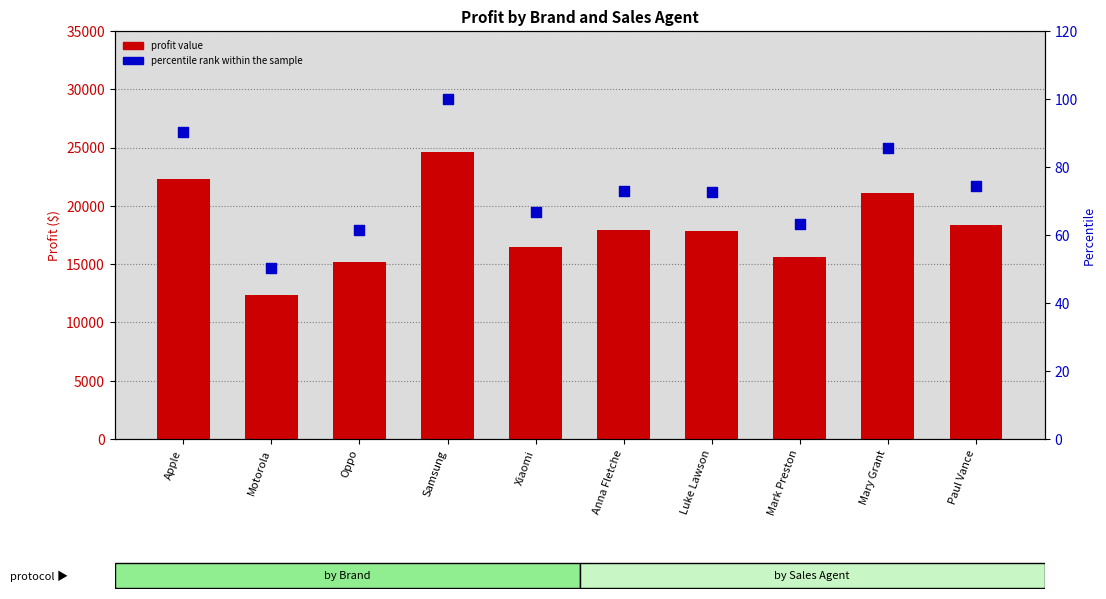

Which series contains the lowest Y value?

percentile rank within the sample